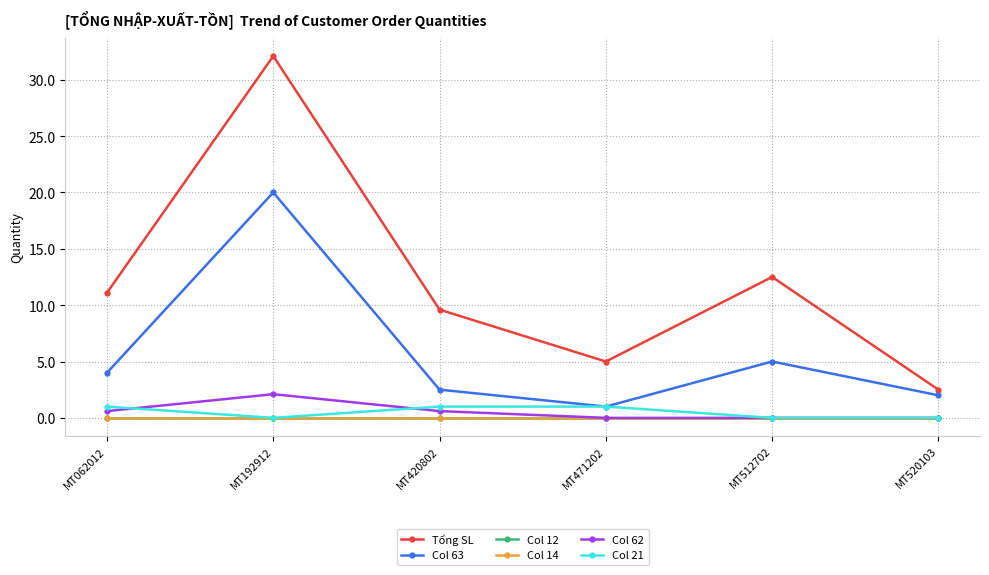

Does the chart have visible grid lines?

Yes